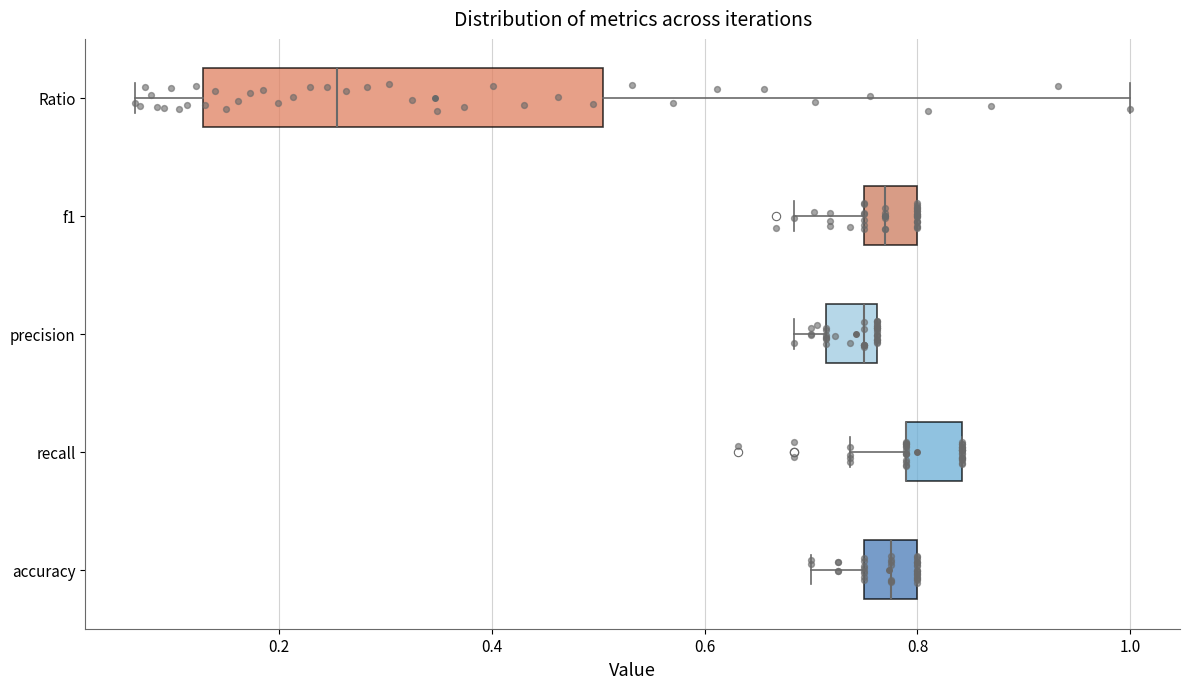

Where is the right edge of the box for precision on the x-axis? The values are not printed on the chart, so give them approximately, as read against the axis.

0.76